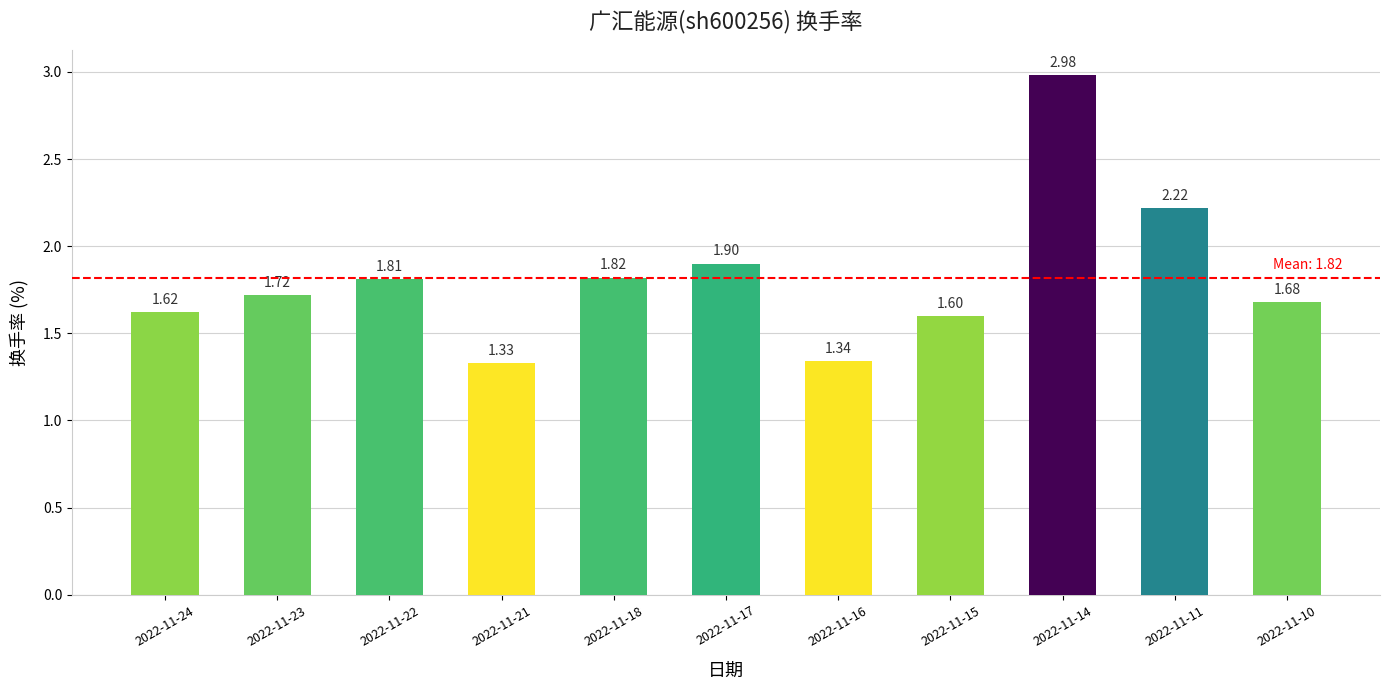

Count the number of data series in this chart.

1